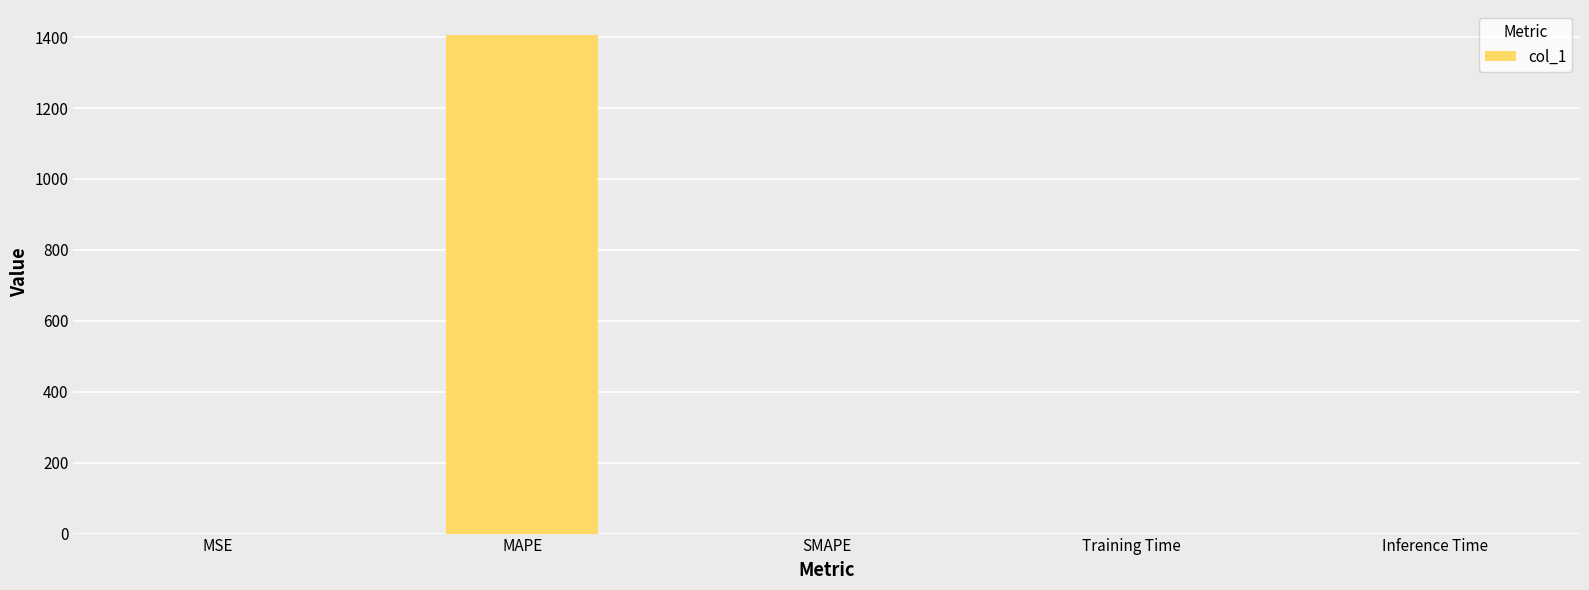

True or false: the data shows 840.8 at MAPE.

False